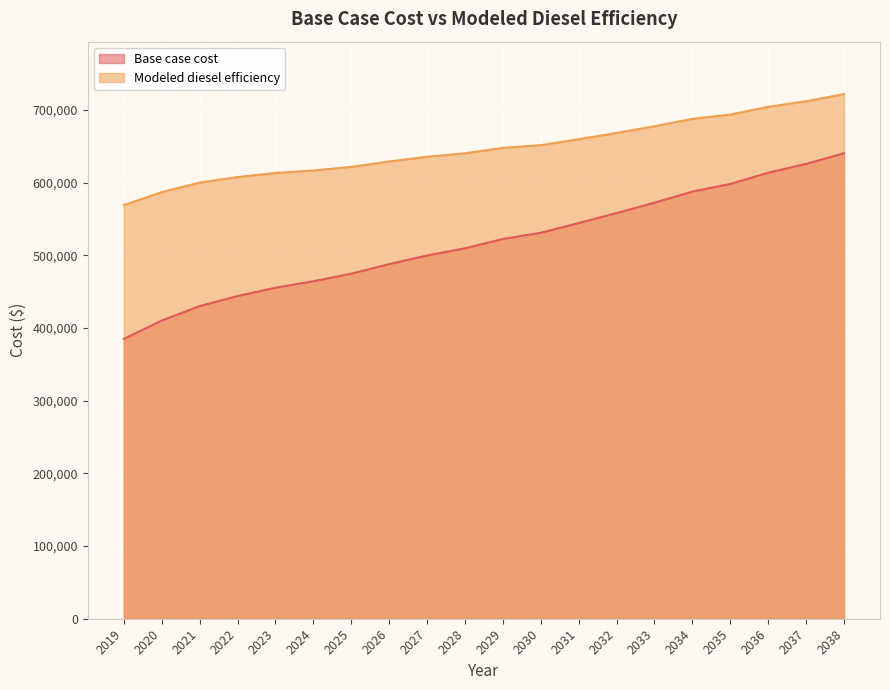

How many data points does each series have?

20